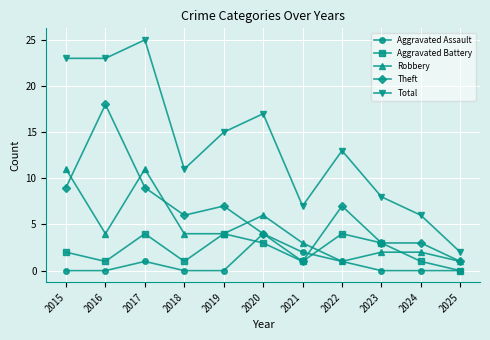

What are all the series names shown in the legend?

Aggravated Assault, Aggravated Battery, Robbery, Theft, Total